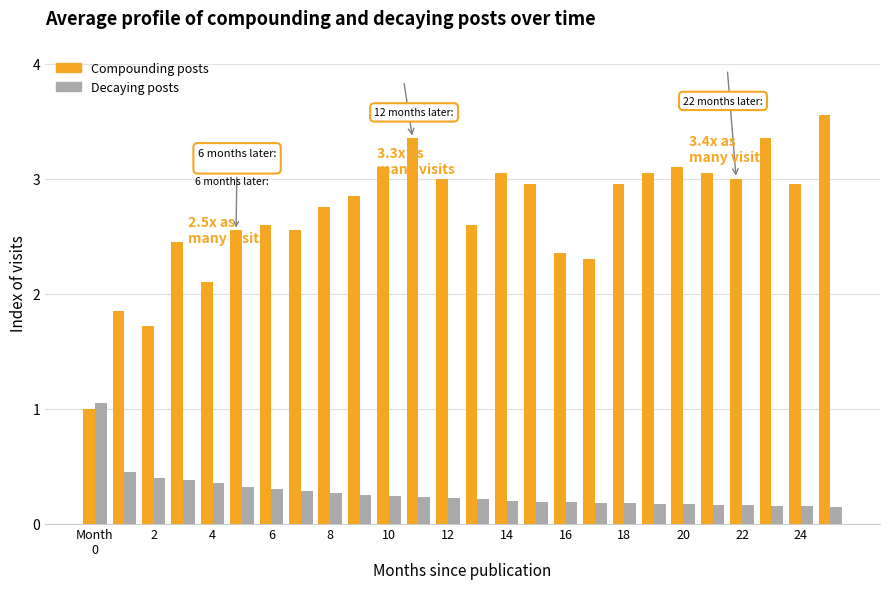

Which series has the largest total across all categories?

Compounding posts